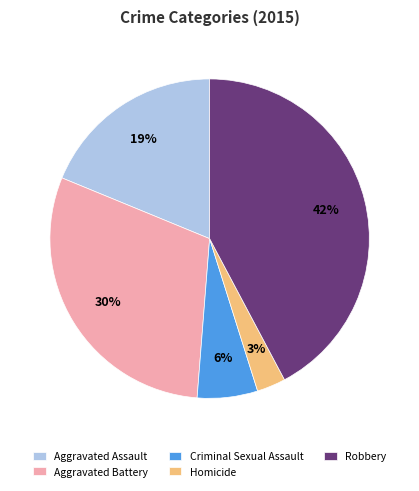

The Aggravated Assault slice represents 19% of the pie. True or false?

True